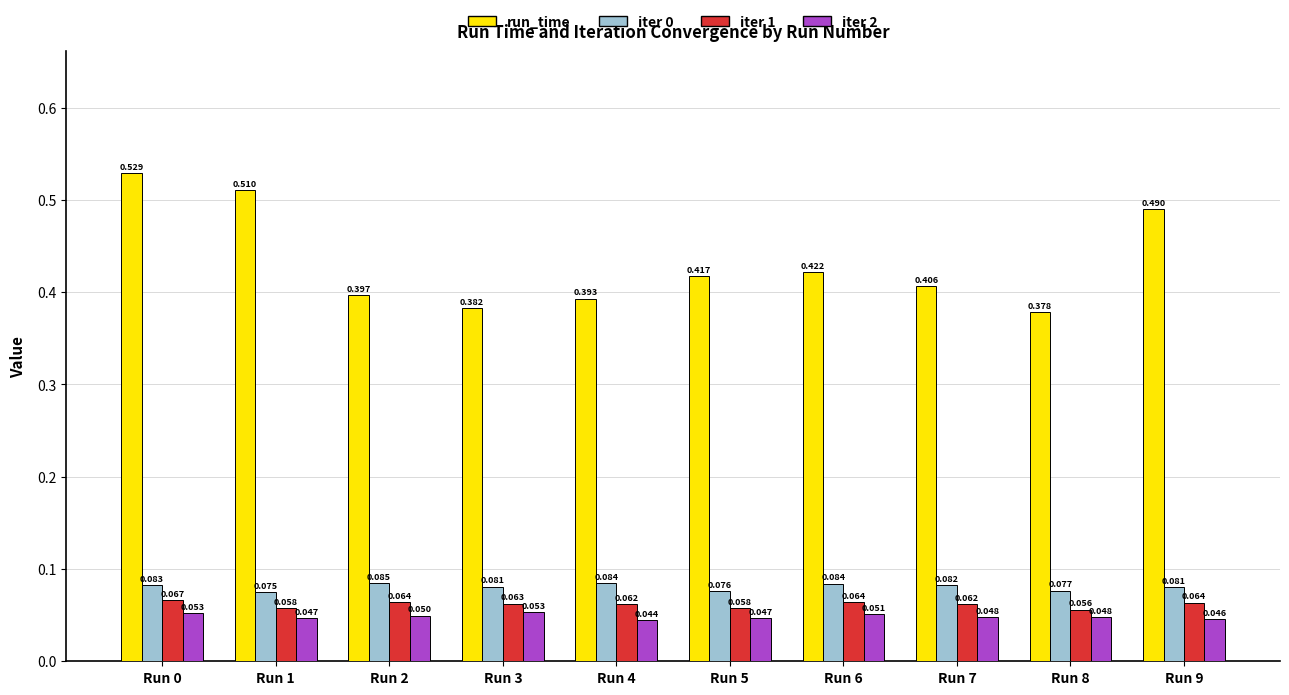

Which series changed the most between Run 8 and Run 9?

run_time